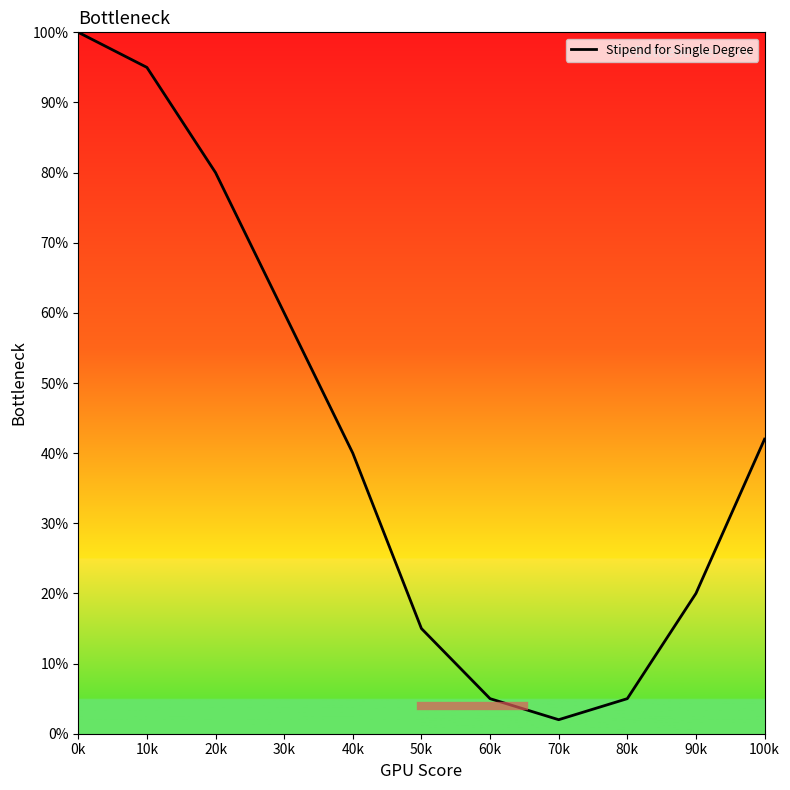

What is the greatest value displayed?

100